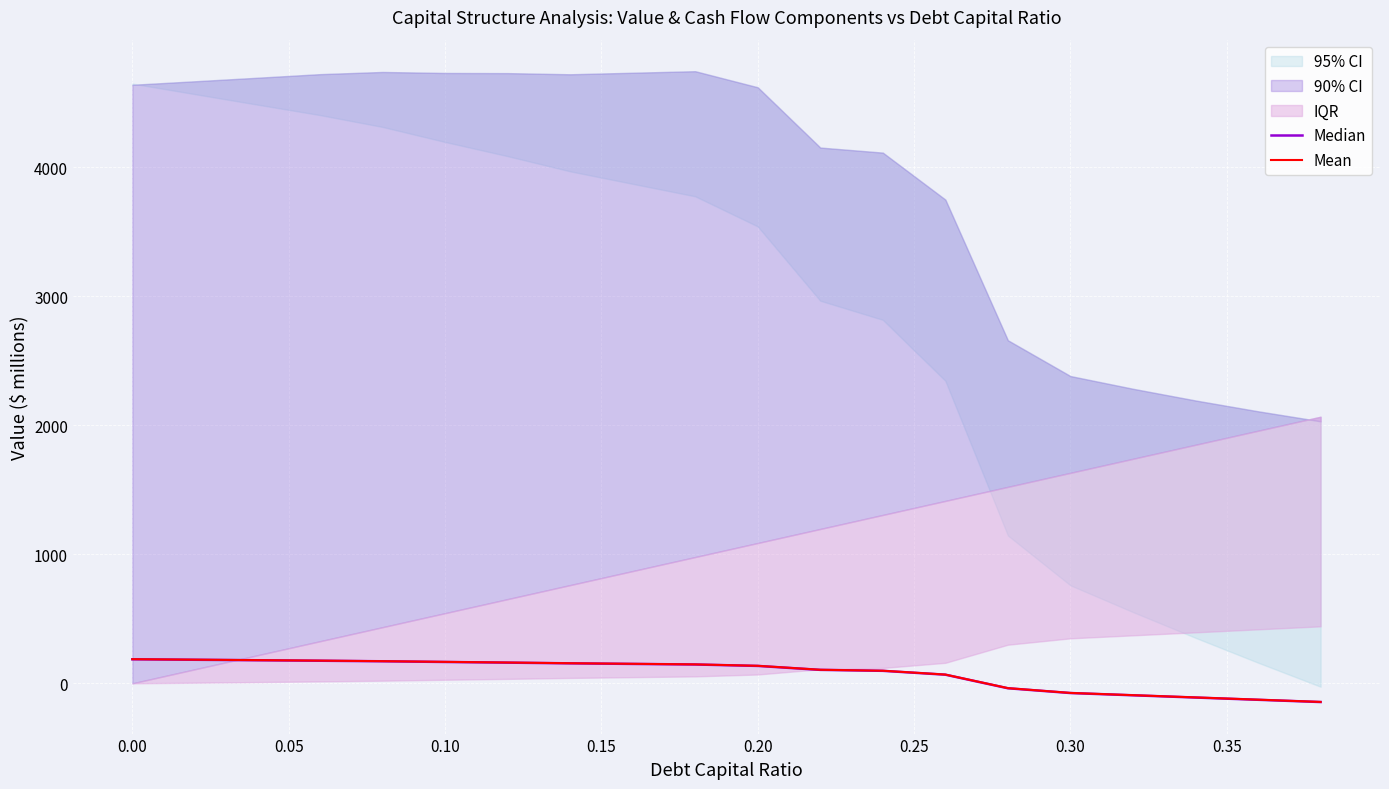

True or false: Mean has a value of 166.4 at 0.10.

True